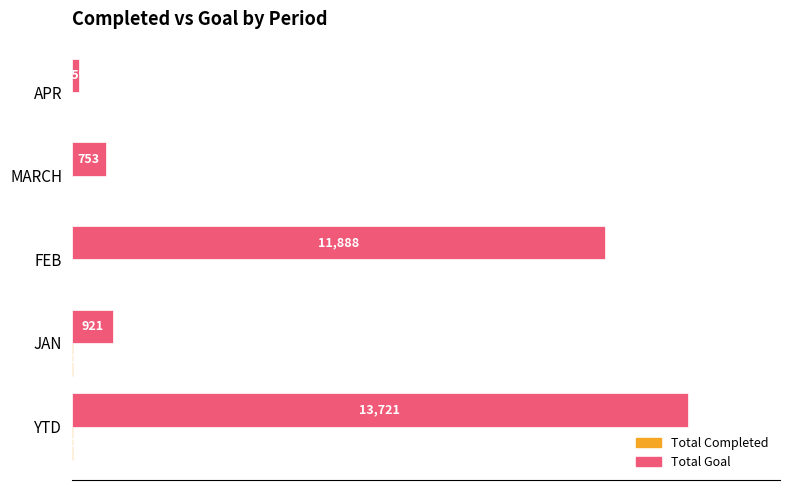

Which label corresponds to the largest value in the chart?

YTD